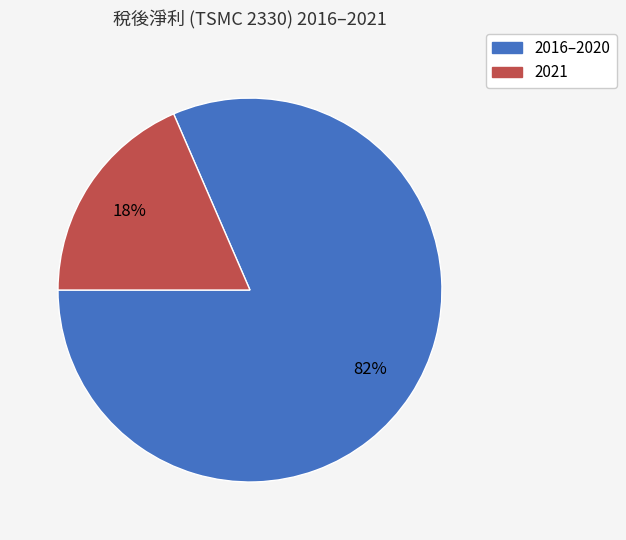

To the nearest percent, what is the average slice percentage?

50%